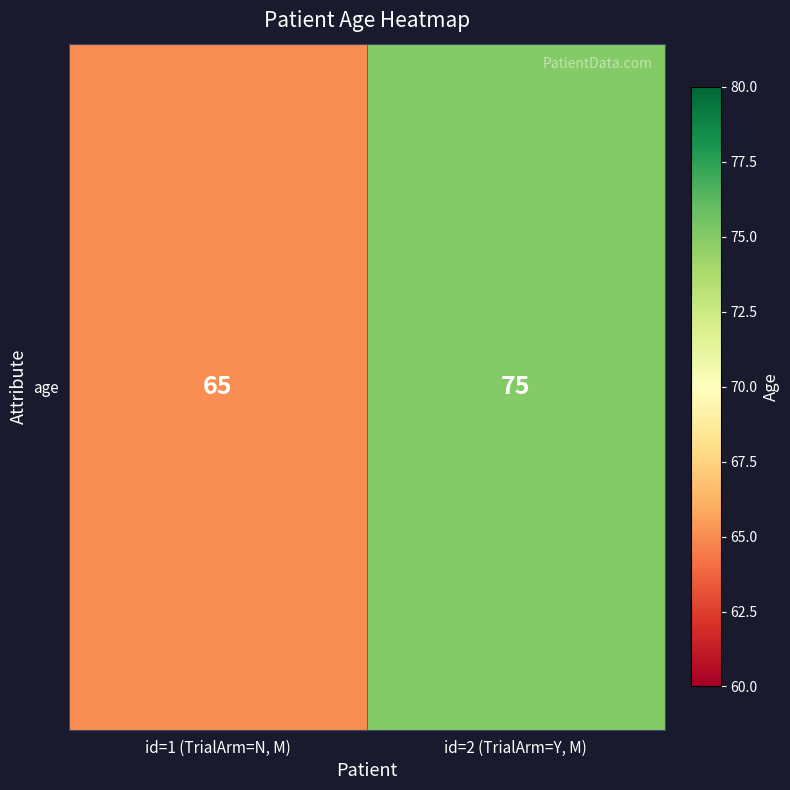

What is the sum of the values at id=1 (TrialArm=N, M) and id=2 (TrialArm=Y, M)?

140